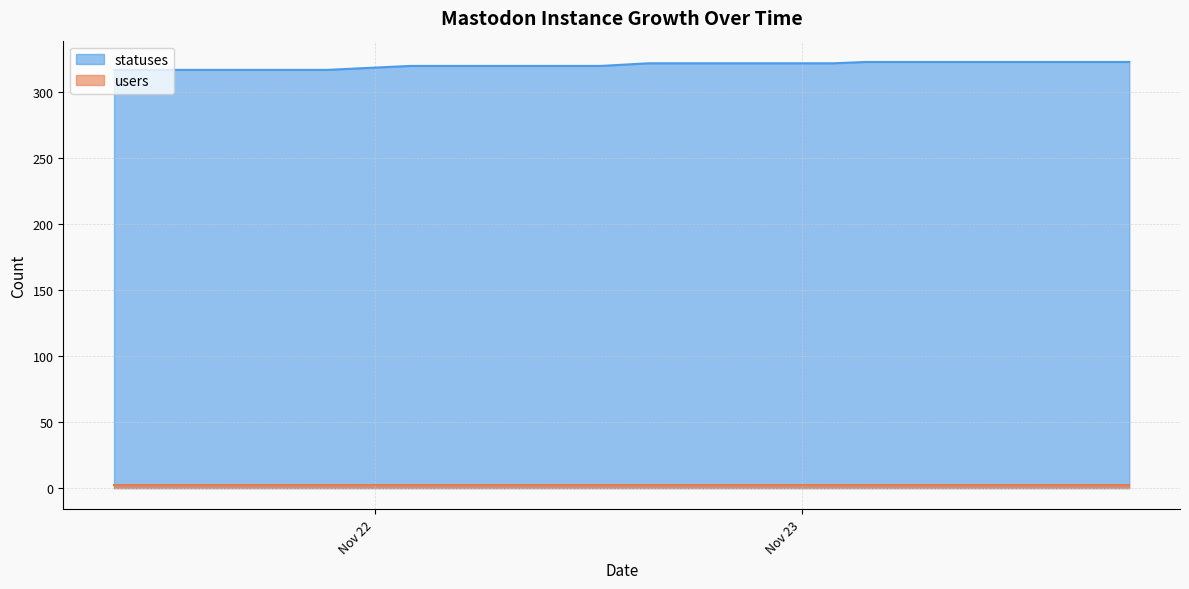

Which series has the largest total across all categories?

statuses